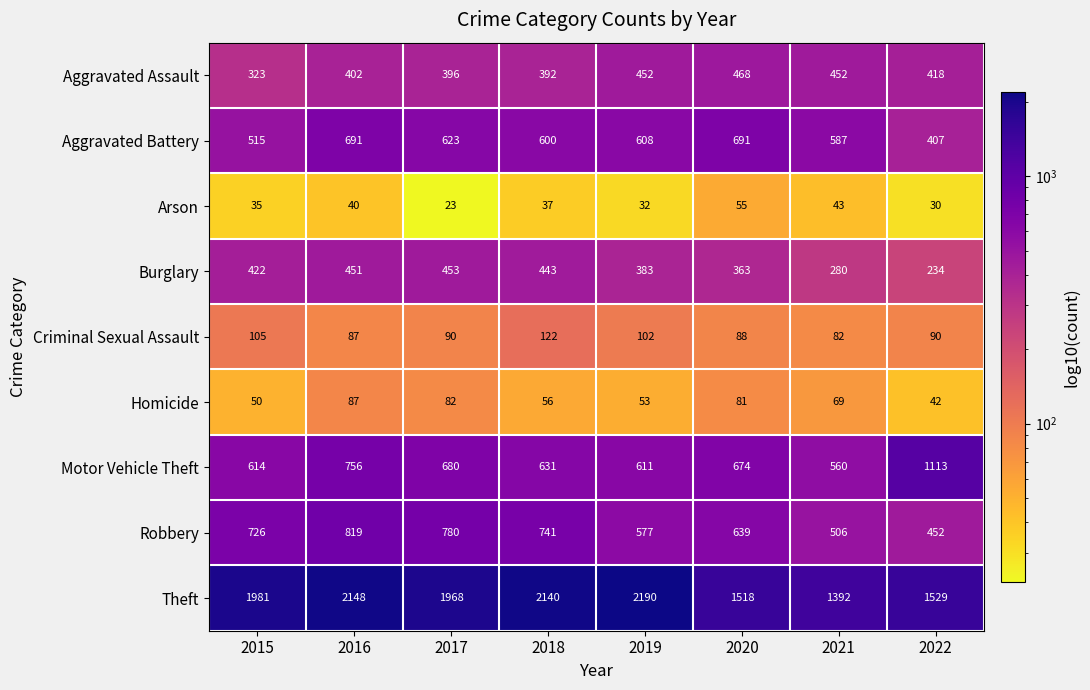

Which category has the lowest value across all series?

2017